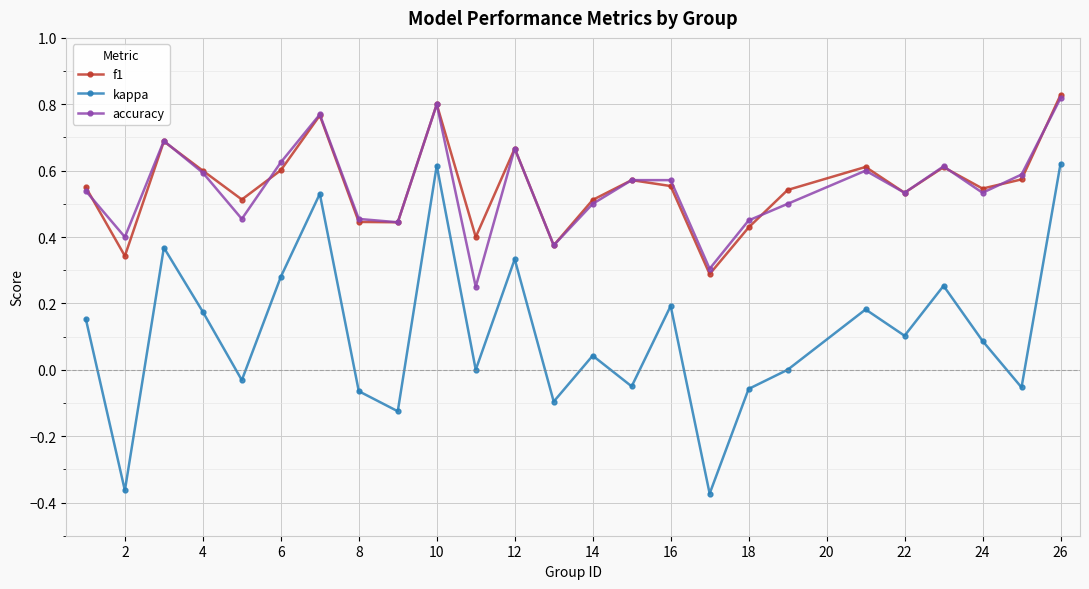

True or false: f1 and kappa cross at least once.

False